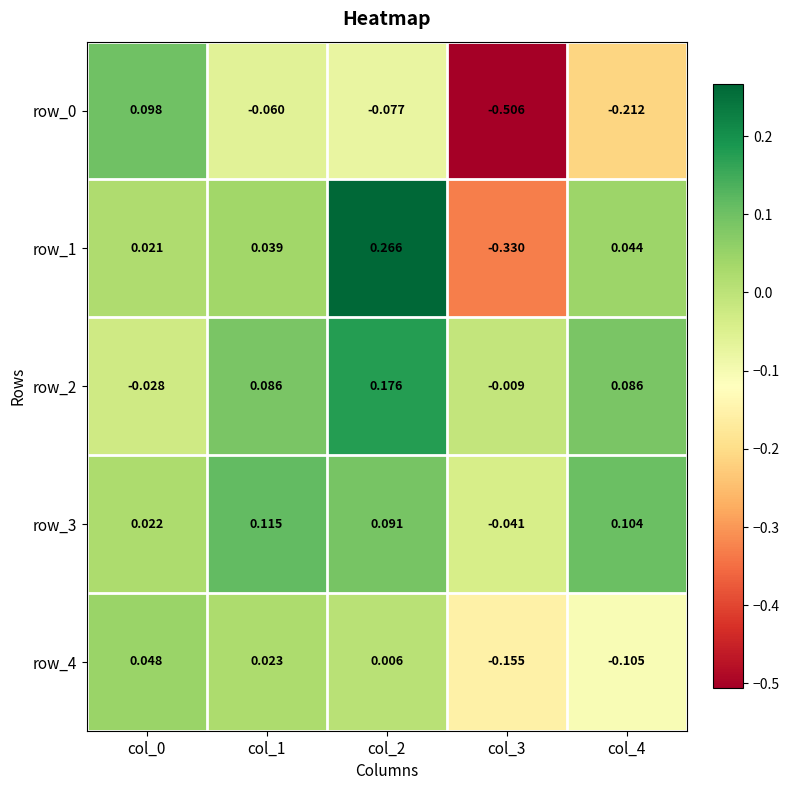

At col_3, list the series in order from largest to smallest.

row_2, row_3, row_4, row_1, row_0